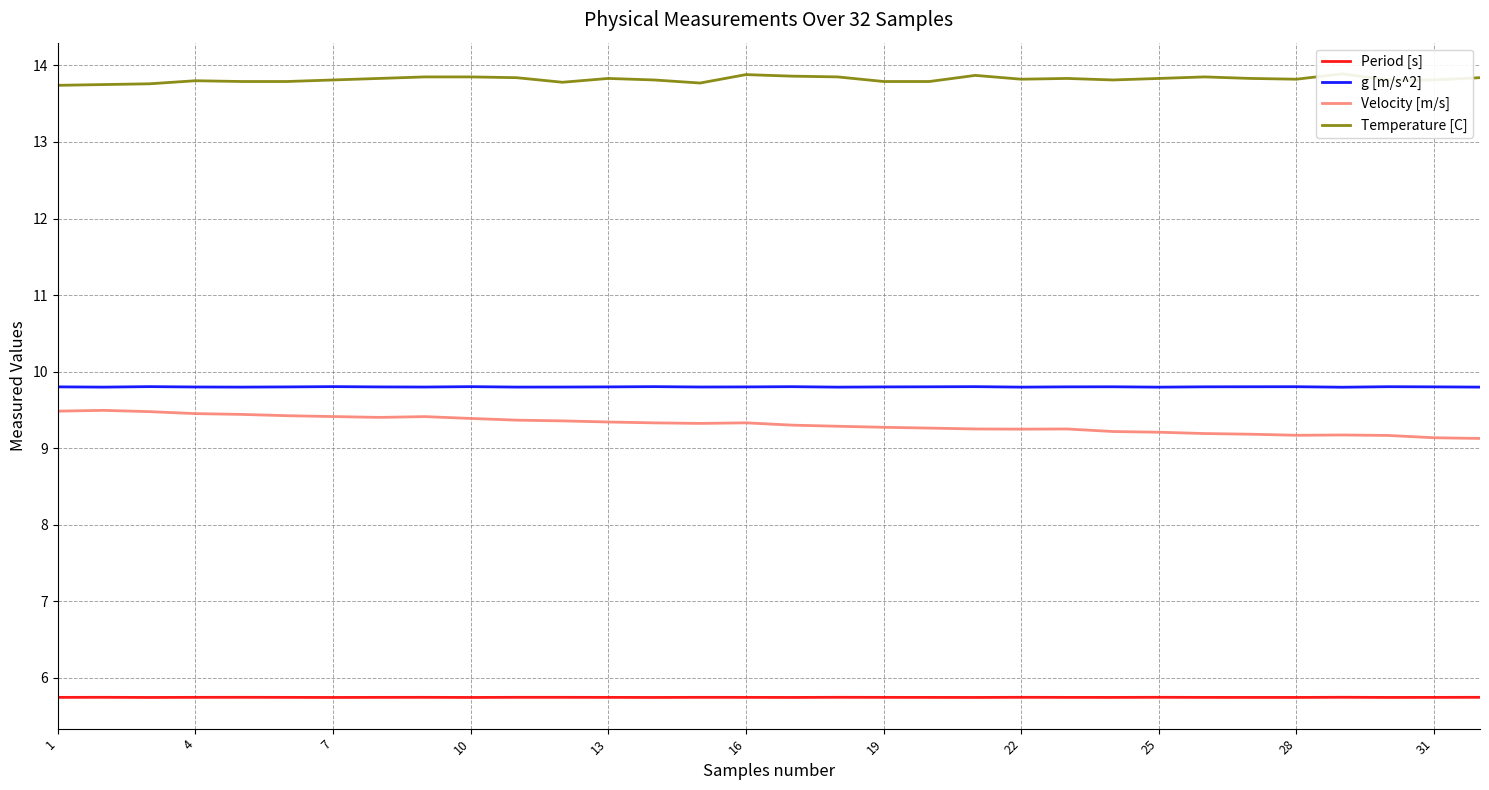

True or false: g [m/s^2] and Period [s] cross at least once.

False